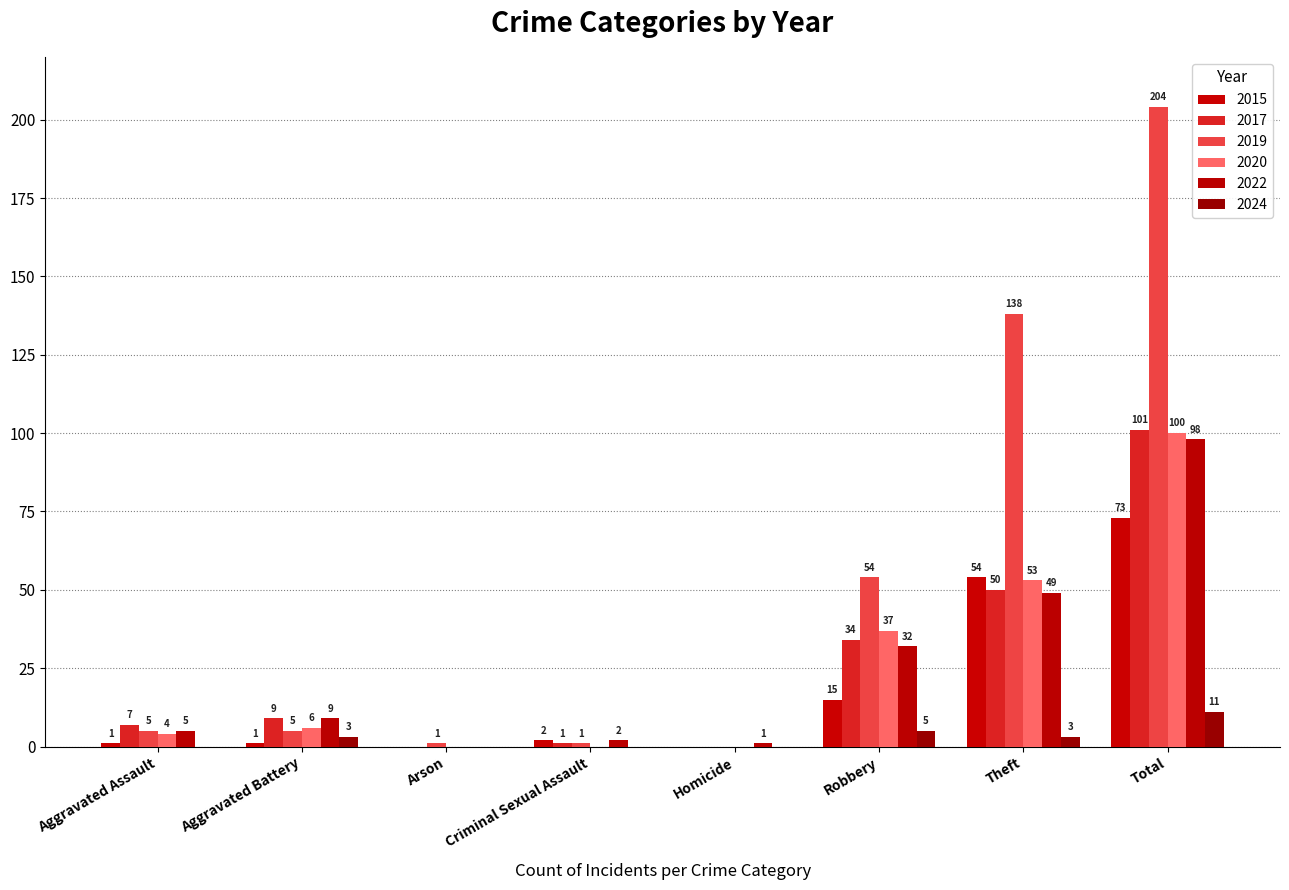

Is it true that 2019 equals 80 at Robbery?

False